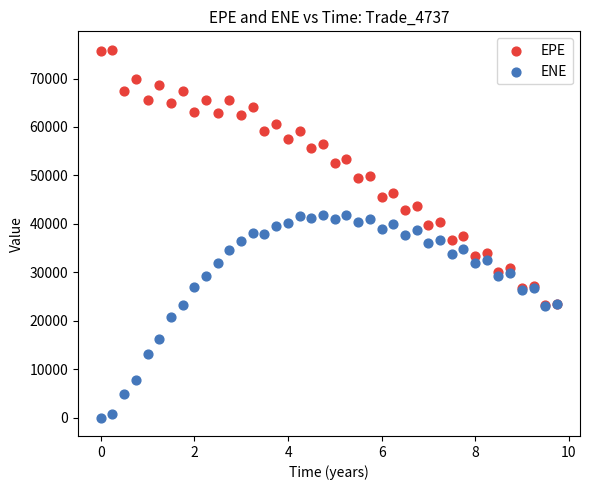

Which series has the largest Y range (max minus min)?

EPE